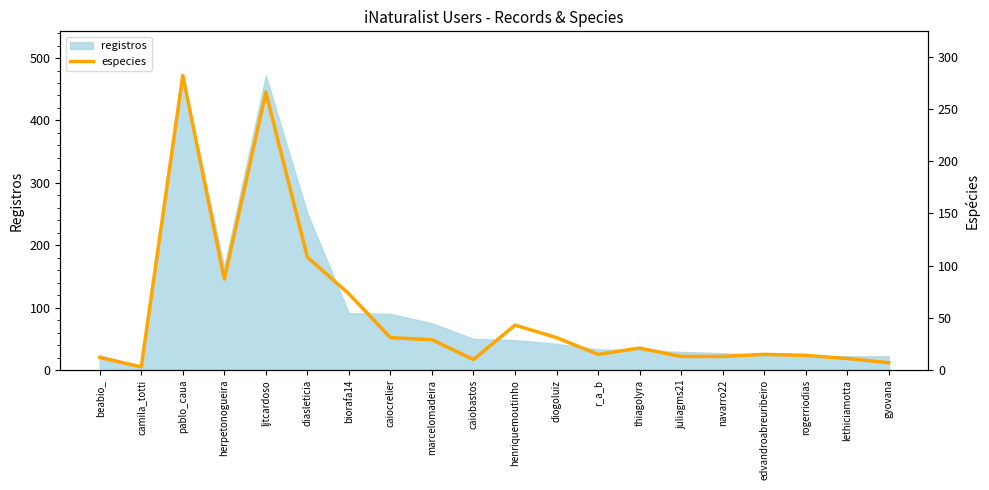

At which label is registros closest to 238?

diasleticia